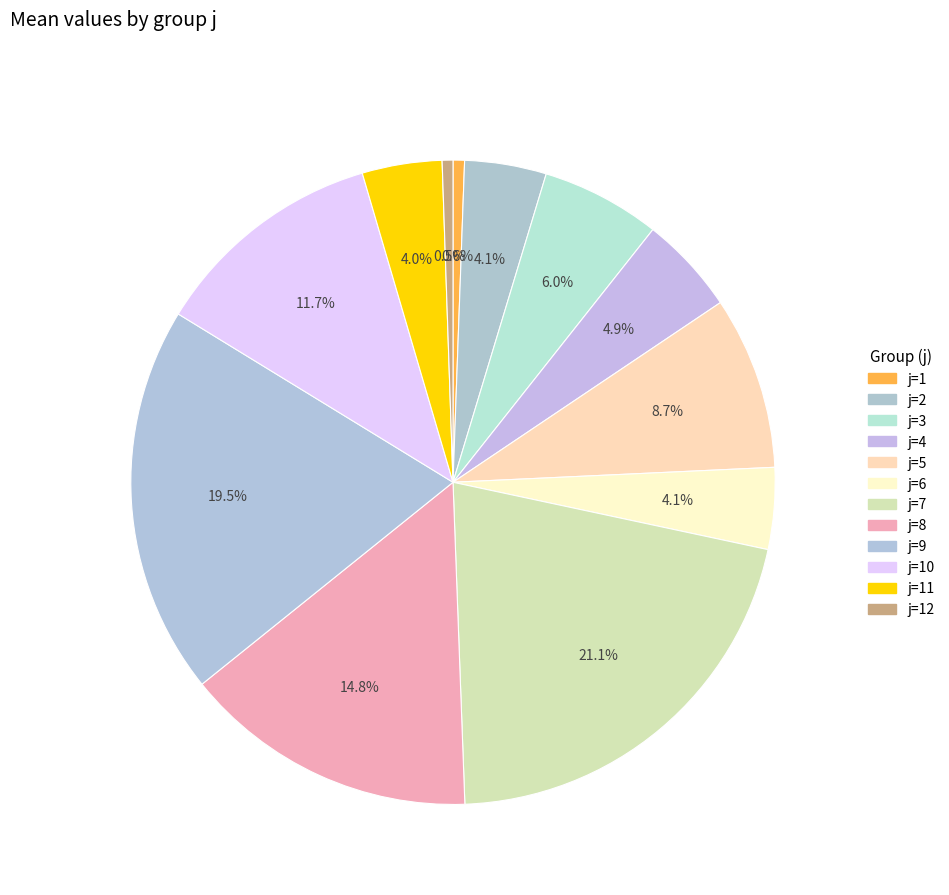

Count the number of slices in the pie.

12